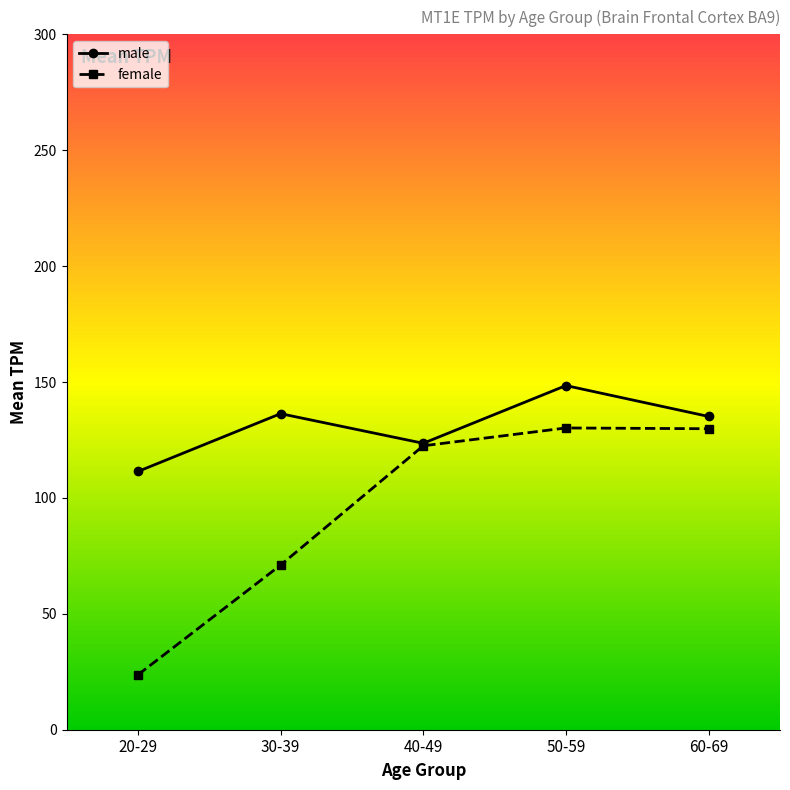

At which label is female closest to 76?

30-39